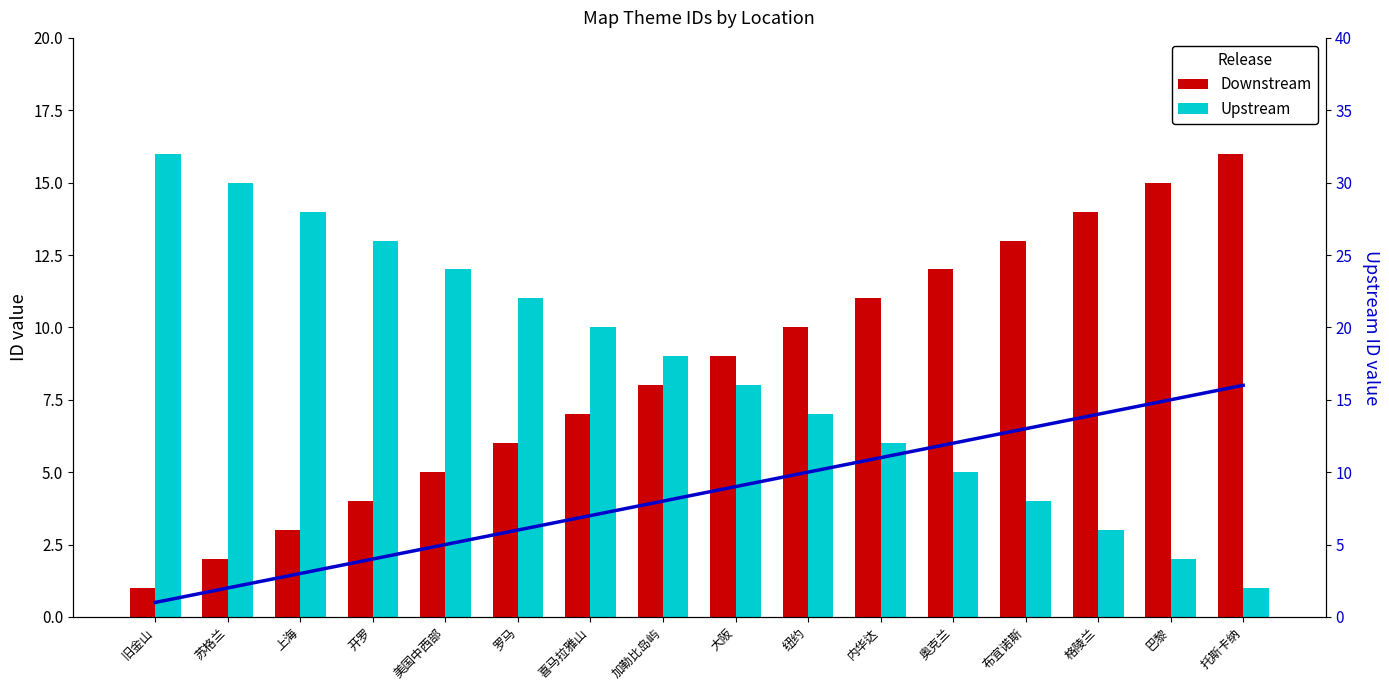

Rank the series at 奥克兰 from lowest to highest value.

Upstream, Downstream